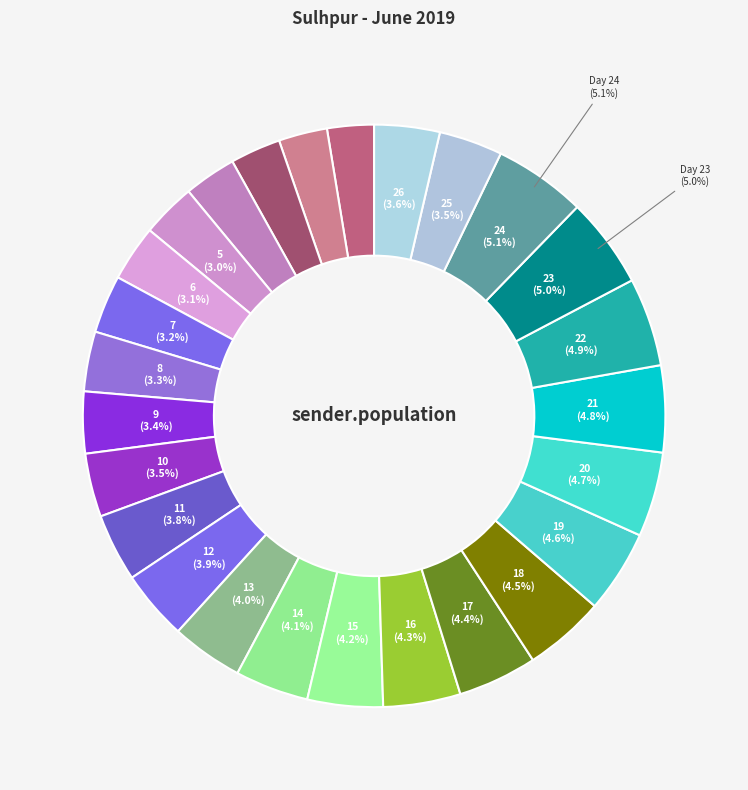

Count the number of slices in the pie.

26